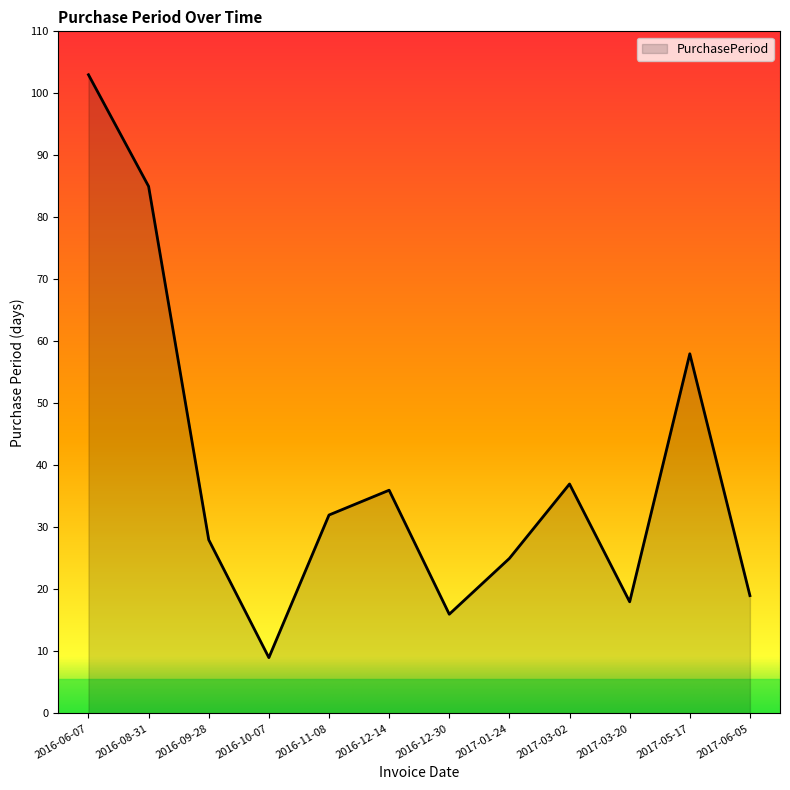

Reading left to right, what are all the values shown in this chart?

103	85	28	9	32	36	16	25	37	18	58	19